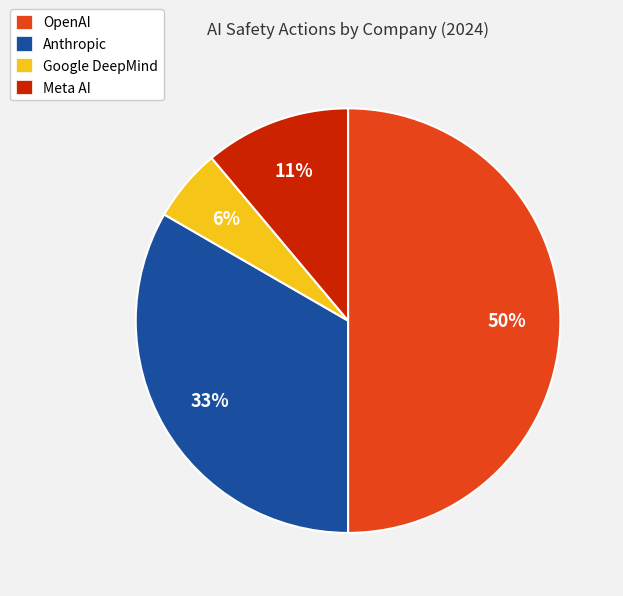

Does Anthropic account for over 50% of the chart?

No